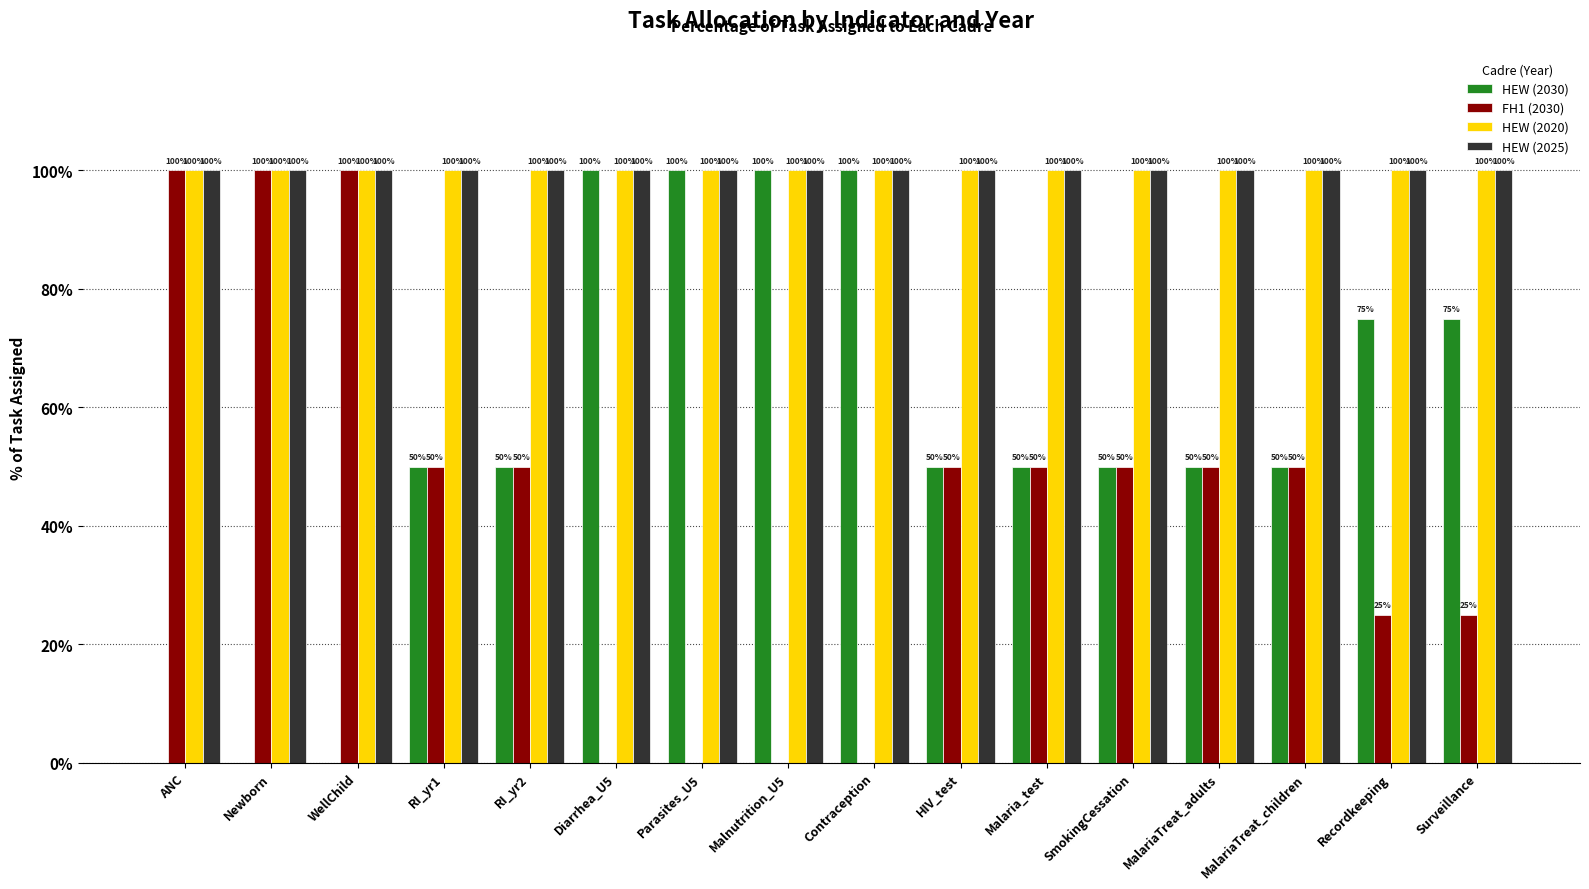

What value does the HEW (2020) series have at MalariaTreat_children?

100